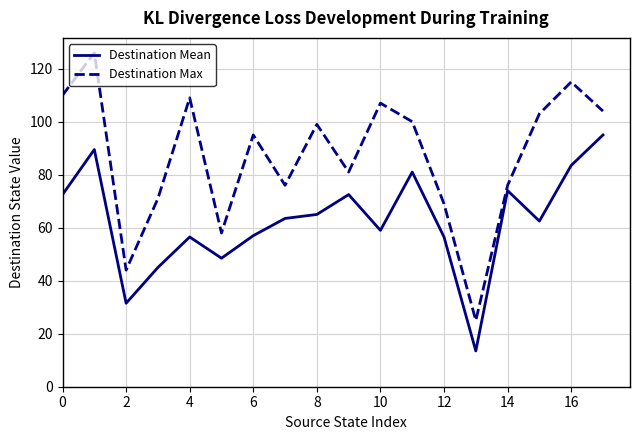

What is the highest value of the Destination Max series?

126.0